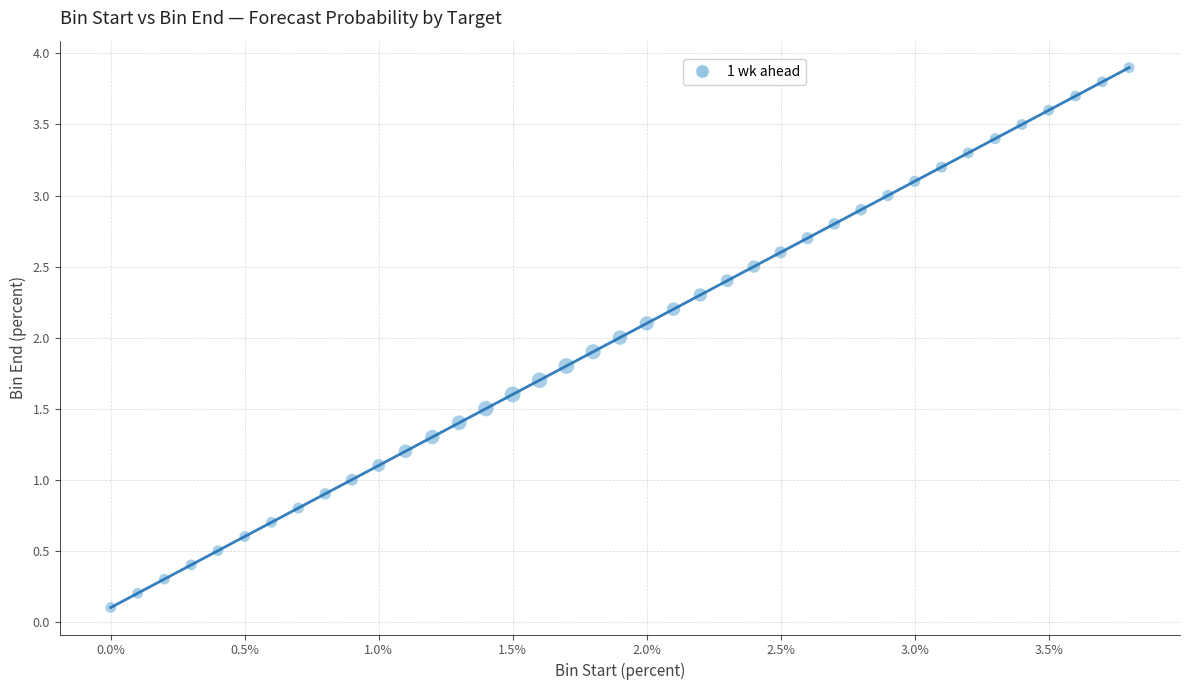

What is the range of Y values (max minus min)?

3.8